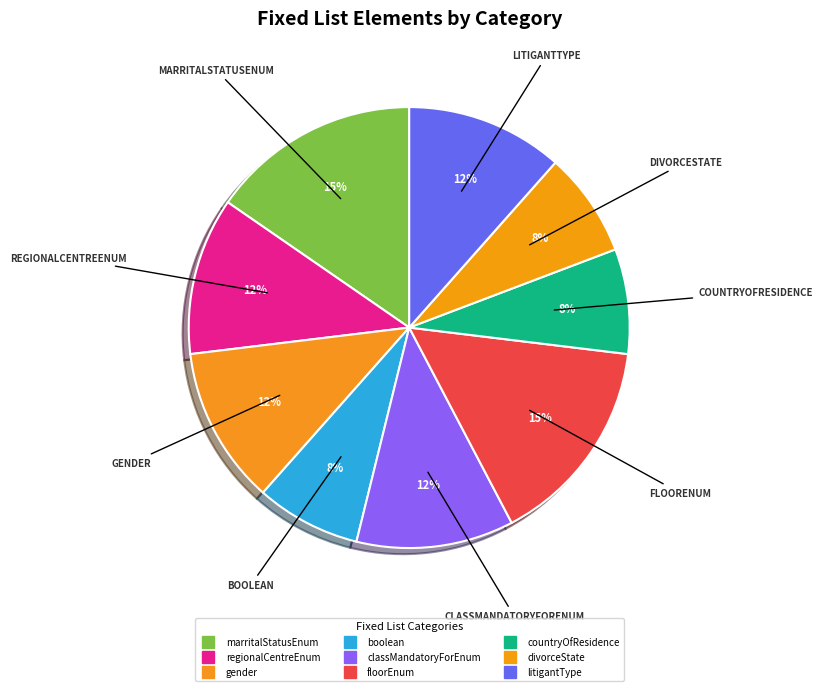

How many slices are in this pie chart?

9